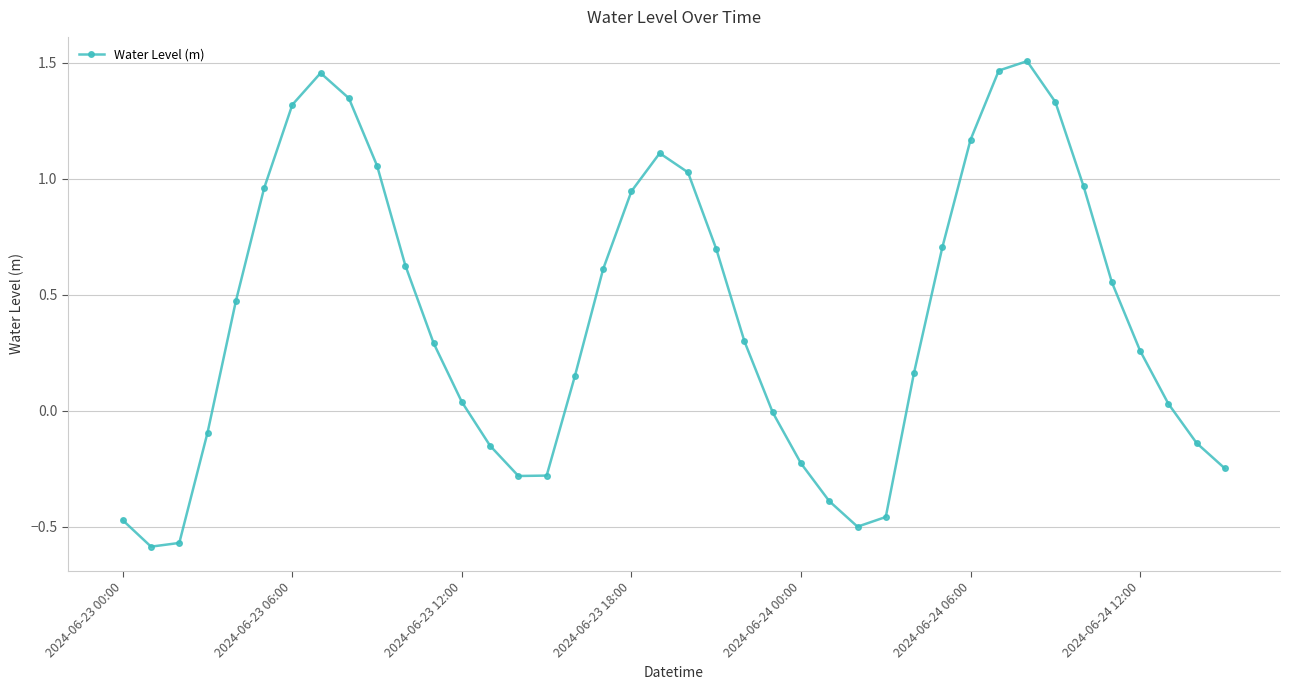

What is the difference between the second highest and second lowest values?

2.0